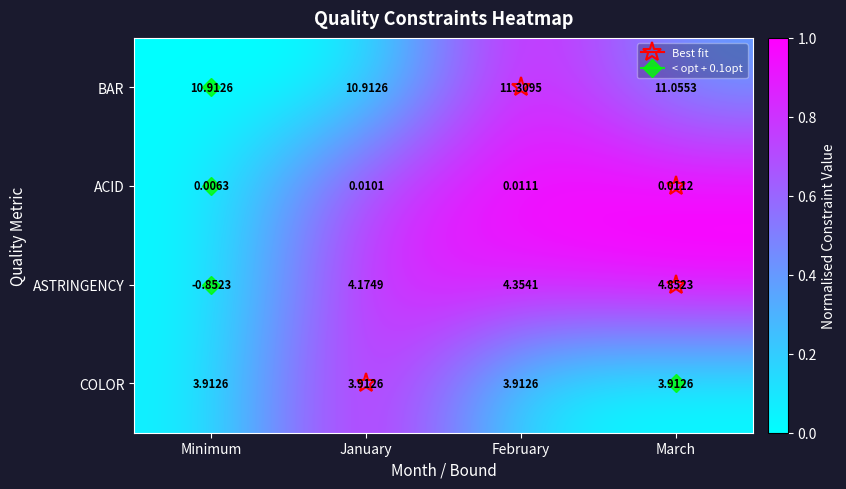

Between Minimum and February, which series saw the biggest shift?

ASTRINGENCY